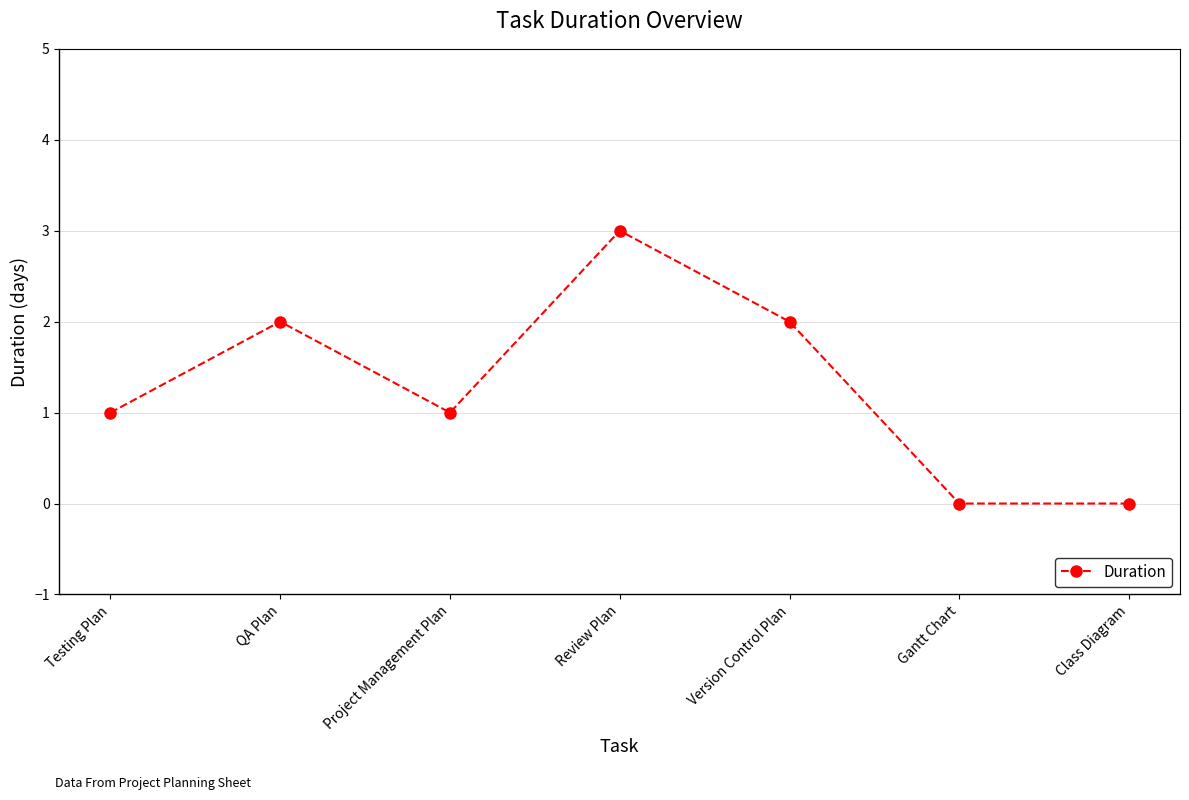

At which category does the chart reach its peak across all series?

Review Plan